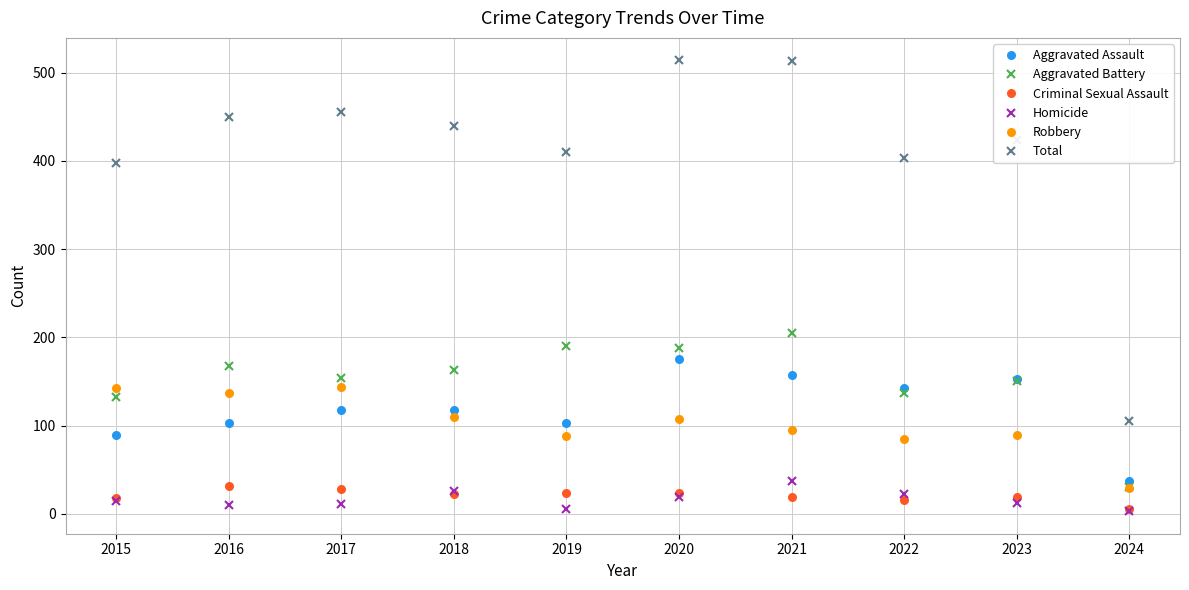

The value of Aggravated Battery at 2021 is 362. True or false?

False